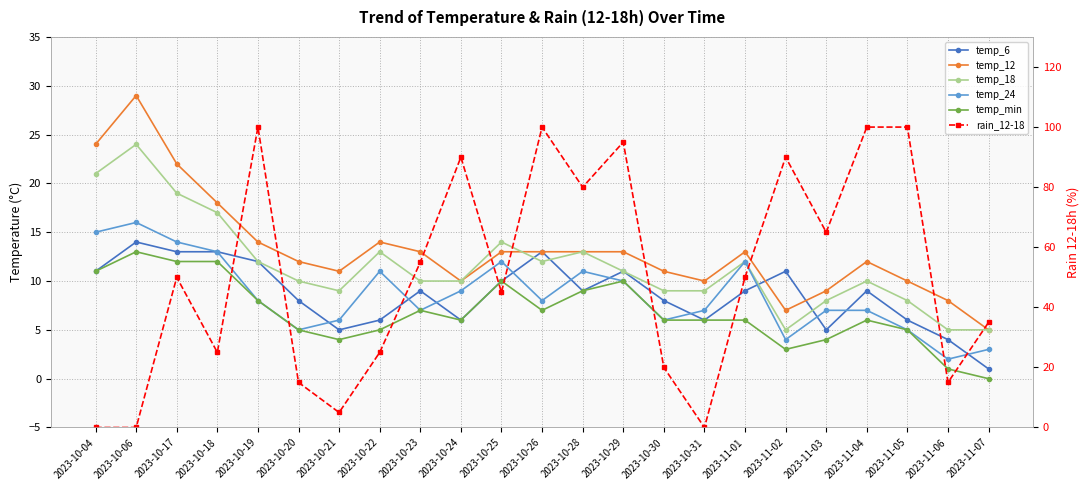

Count the number of categories in the chart.

23